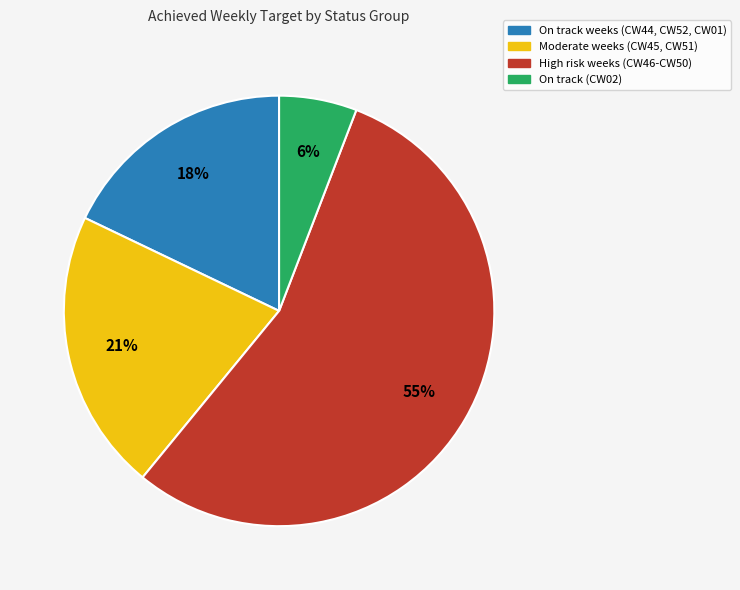

How many segments does this pie chart have?

4